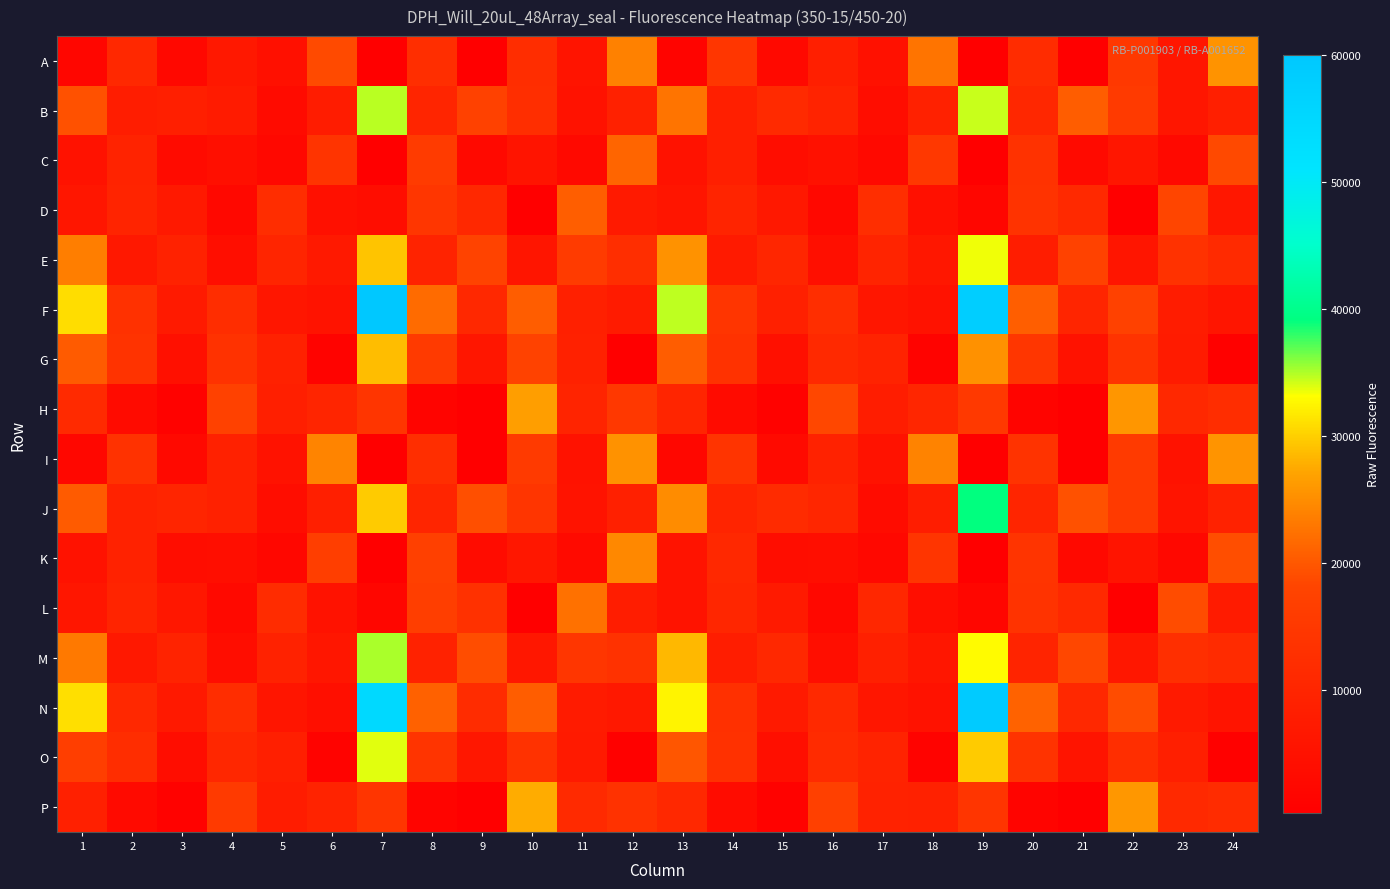

Which has a higher value, 22 or 17?

22